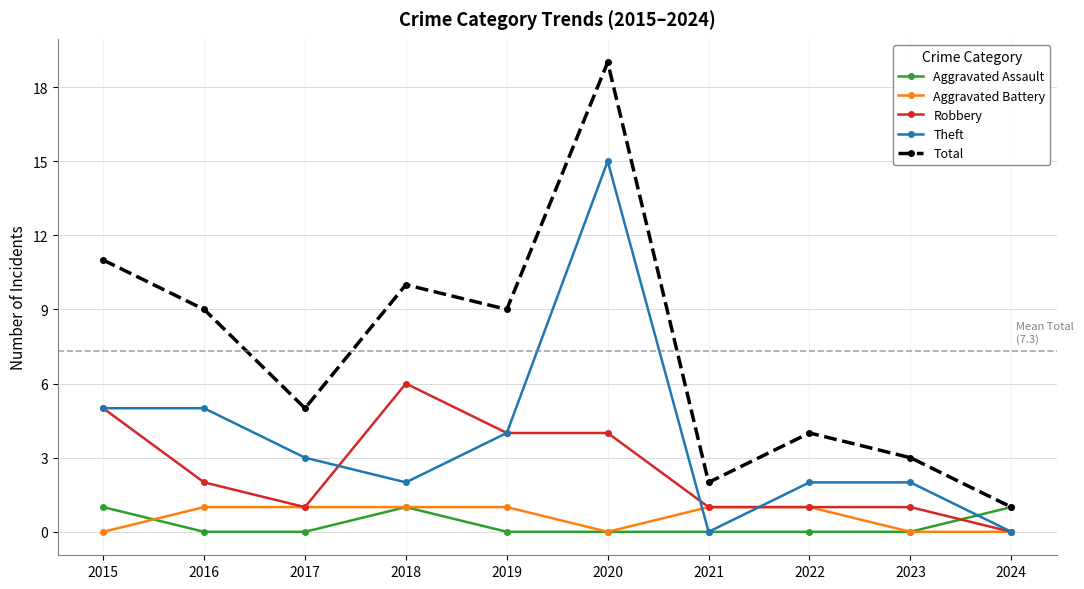

What is the total value across all series at 2022?

8